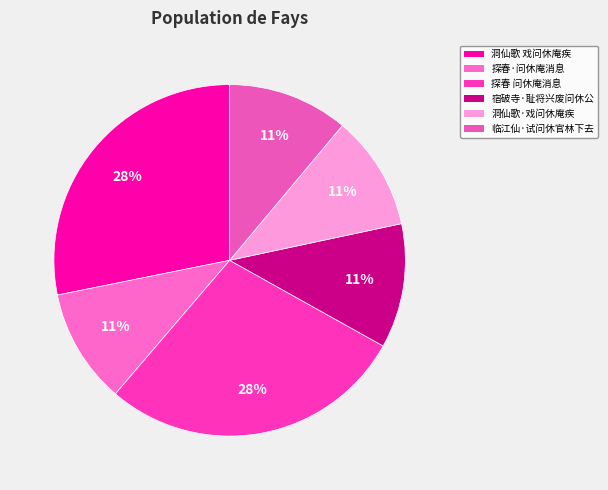

True or false: 探春·问休庵消息 accounts for 24% of the total.

False